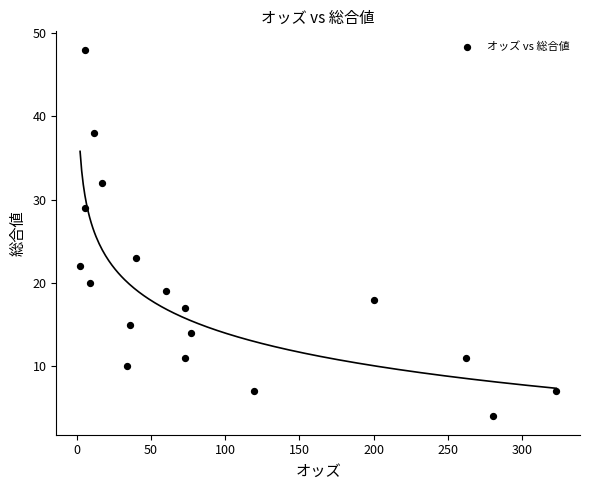

What is the range of Y values (max minus min)?

44